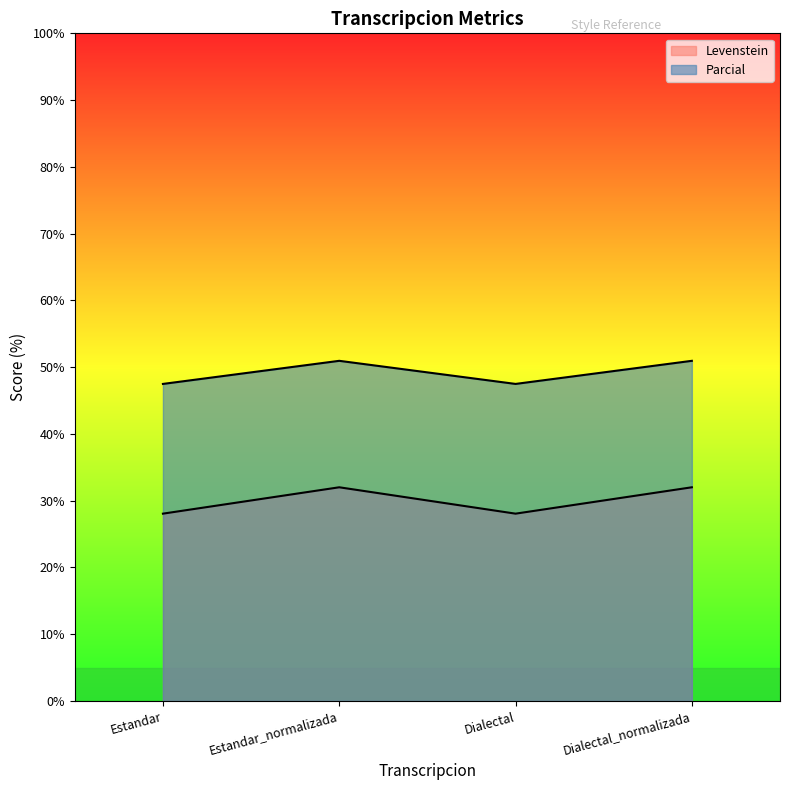

How many values in the Levenstein series exceed 31?

2